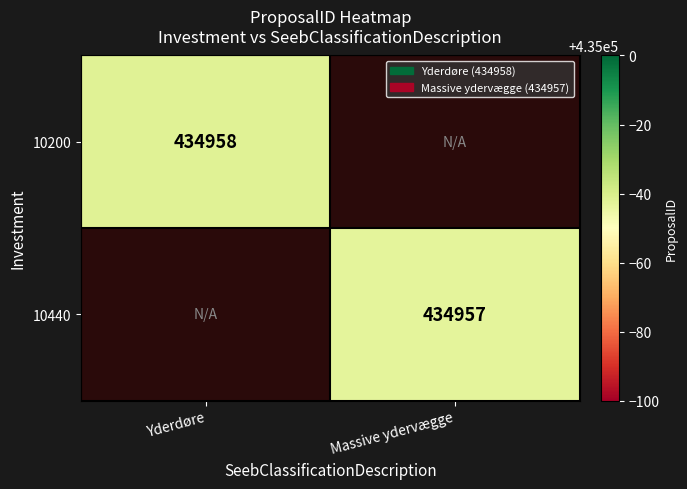

True or false: 10200 has a value of 434958 at Yderdøre.

True